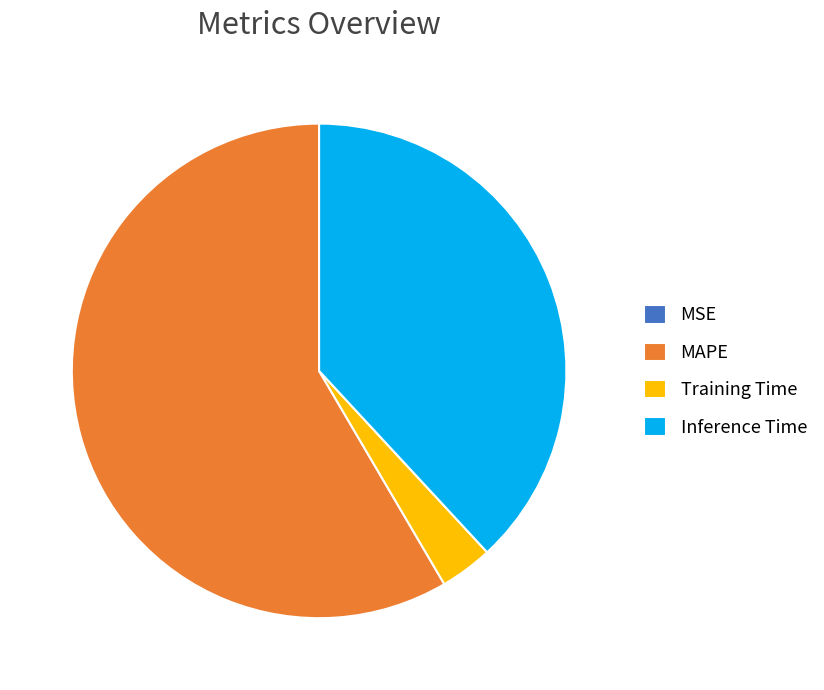

Which category has the biggest portion of the pie?

MAPE